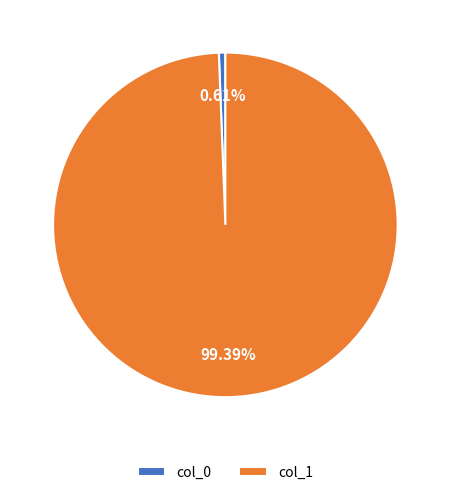

To the nearest percent, what is the difference between the largest and smallest slice percentages?

99%